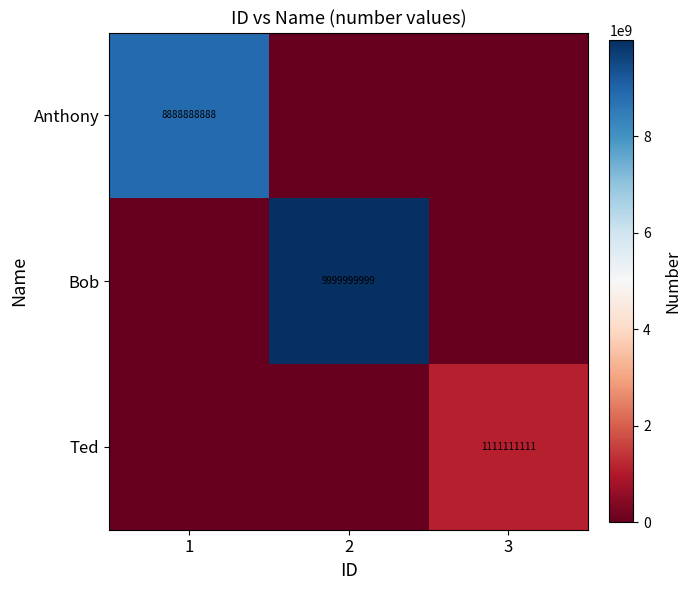

The value of Anthony at 1 is 12262012762. True or false?

False